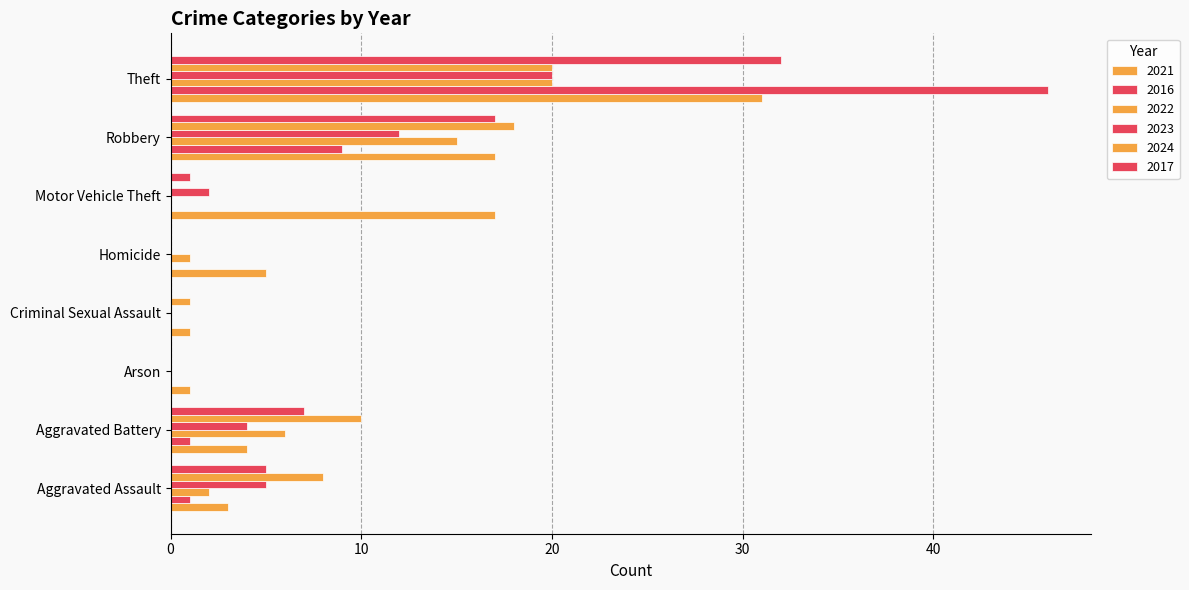

What is the sum of the 2024 values at Homicide and Robbery?

18